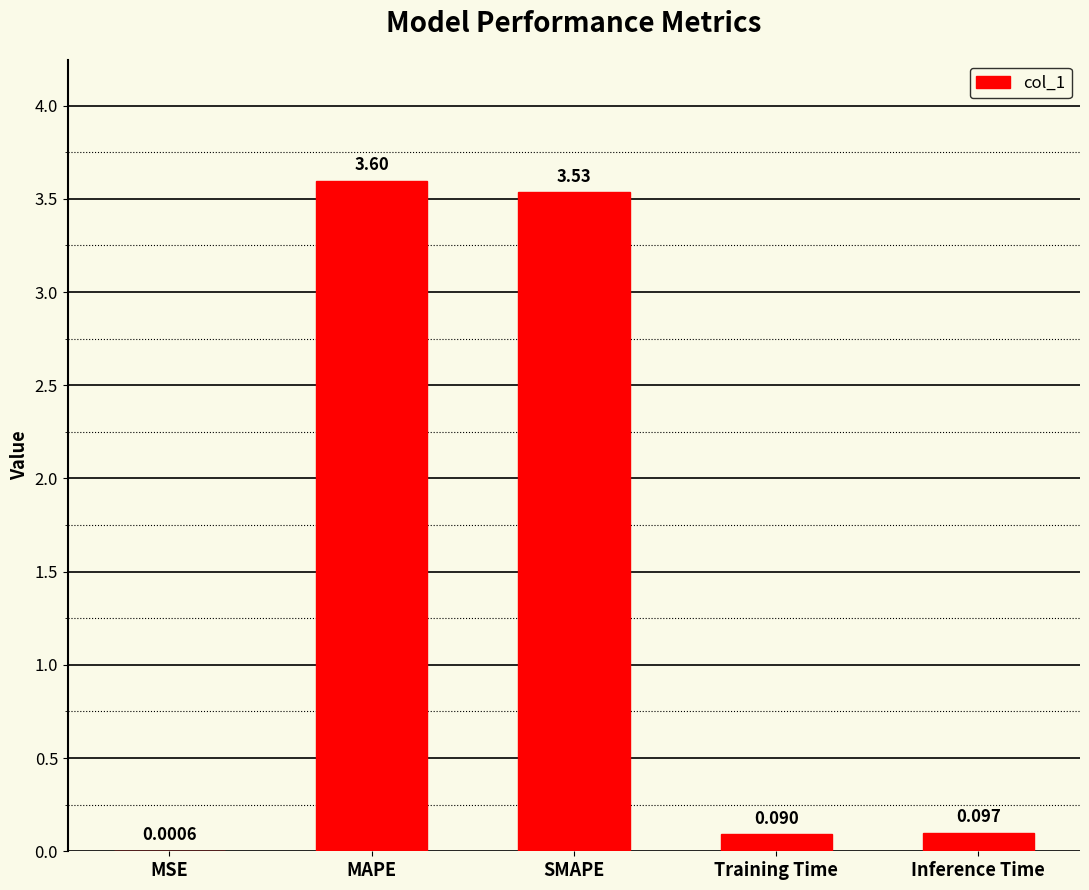

At which label is the value closest to 1?

Inference Time